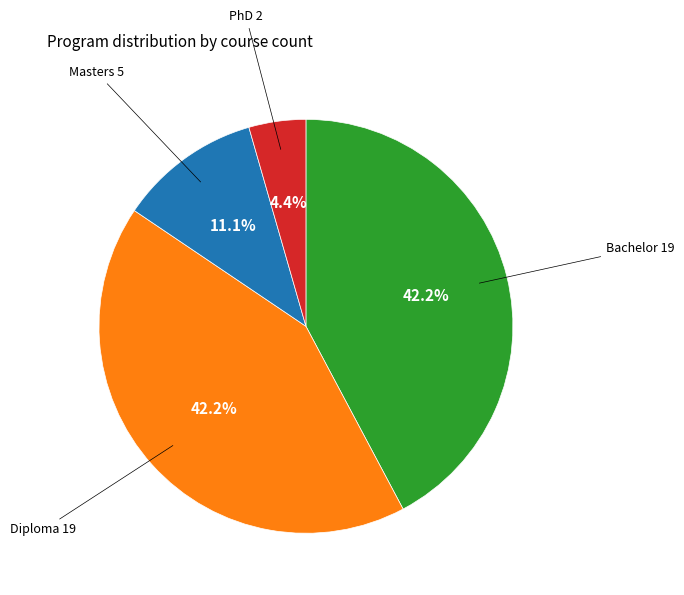

Is there any slice that represents more than half of the pie?

No